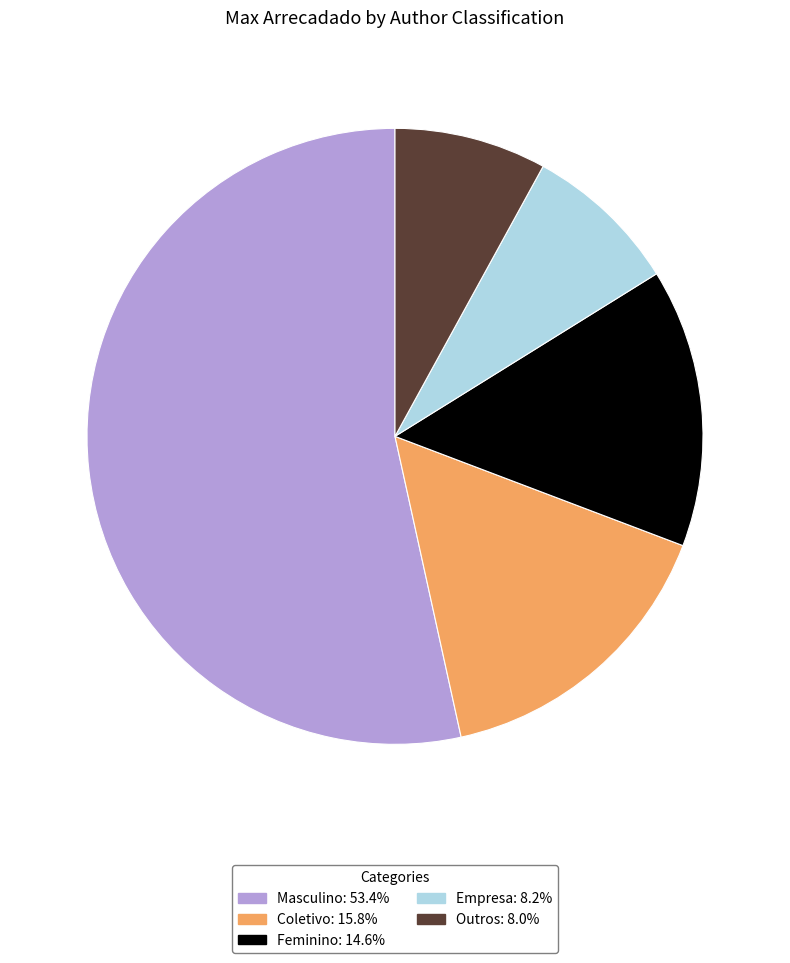

Do Coletivo and Empresa together represent more than half of the pie?

No